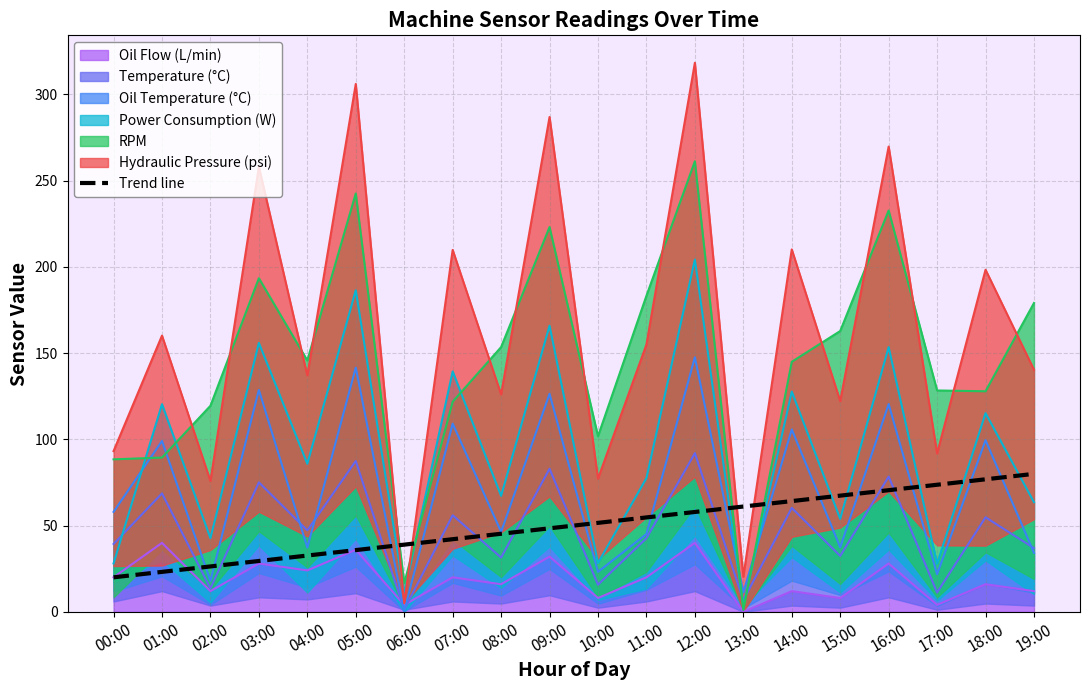

What is the value of the 17th point from the left?

70.5